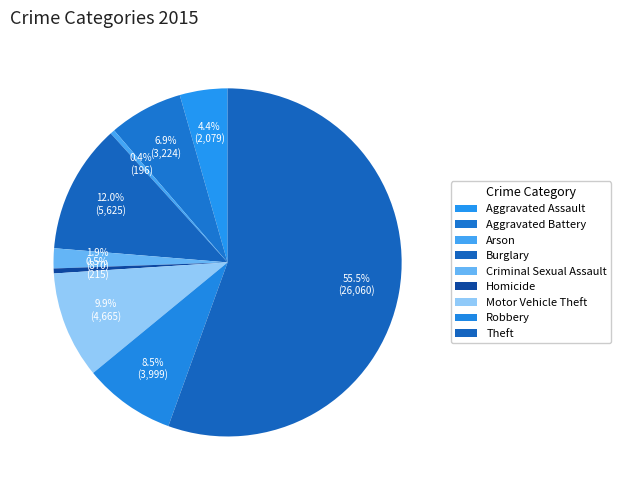

To the nearest percent, what is the difference between the Robbery and Arson slice percentages?

8%